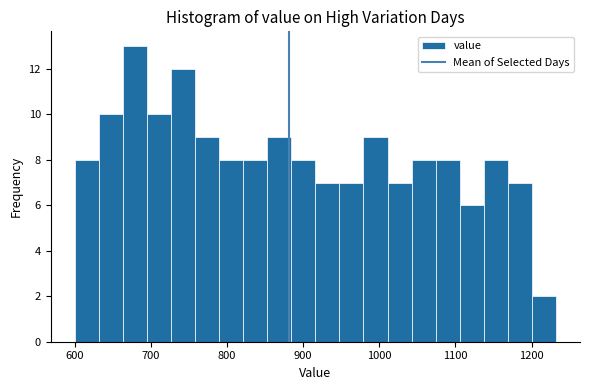

Around what value on the x-axis is the tallest bar? Give the approximate position of its centre, as read against the axis.

680